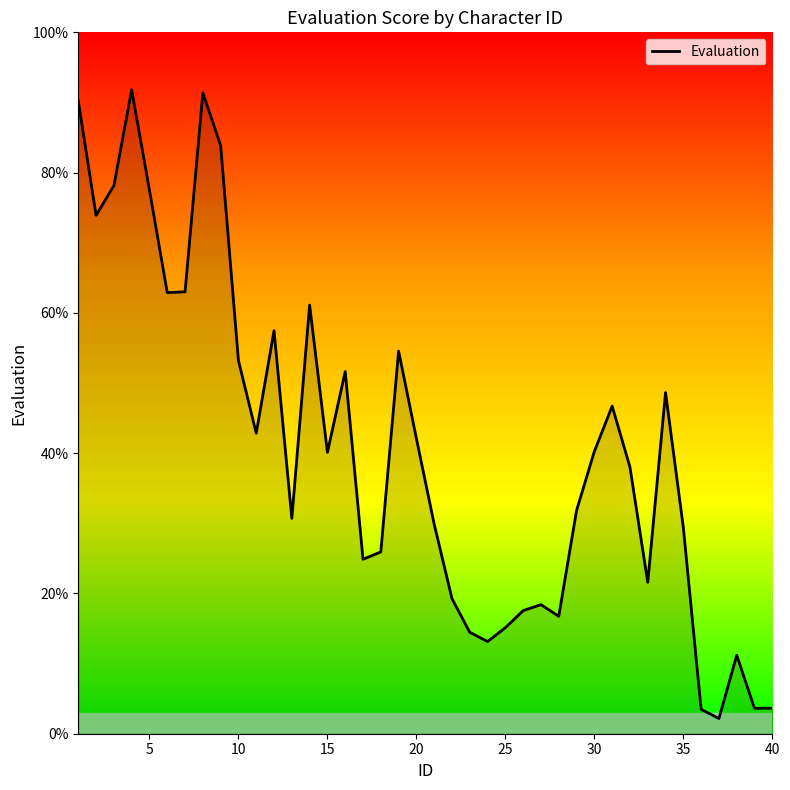

What is the maximum value shown in the chart?

91.8